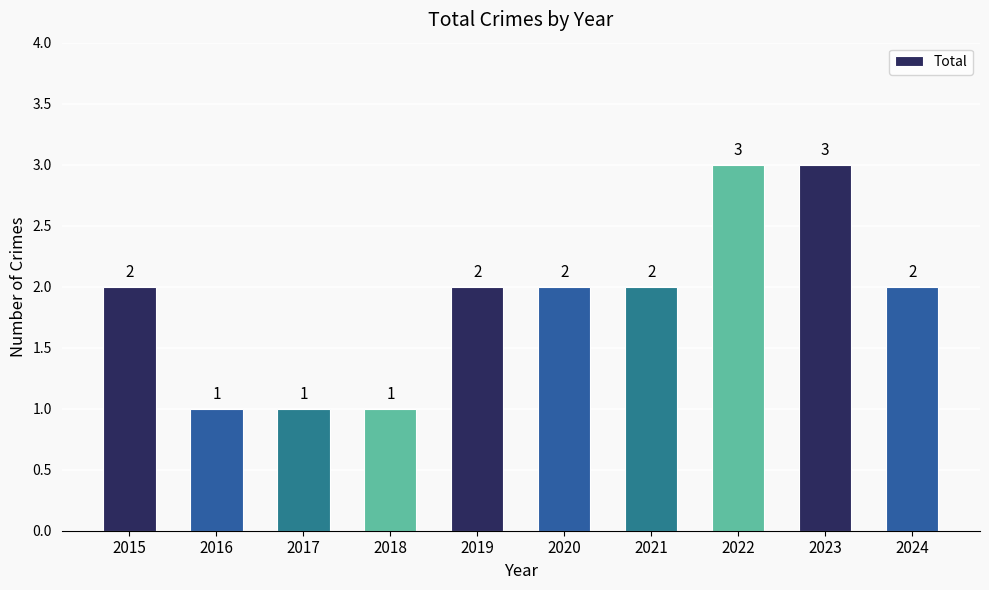

What is the smallest value displayed?

1